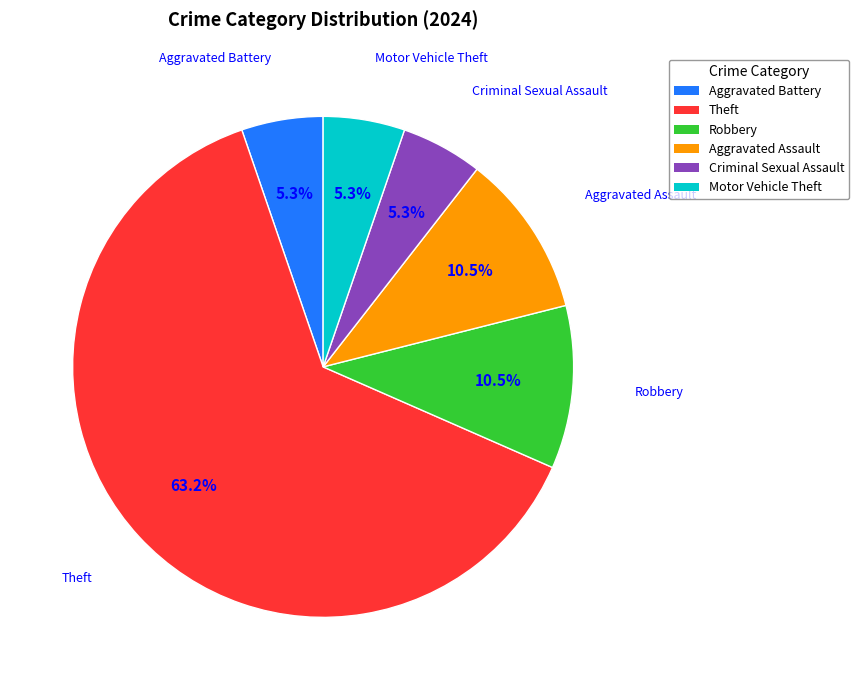

Count the number of slices in the pie.

6